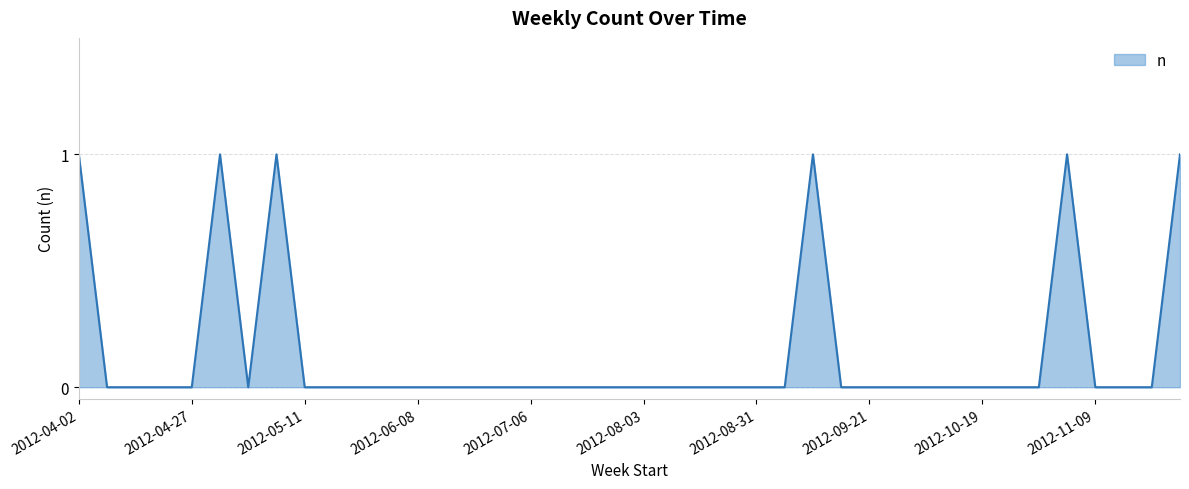

At which category does the data reach its first local valley?

2012-05-04